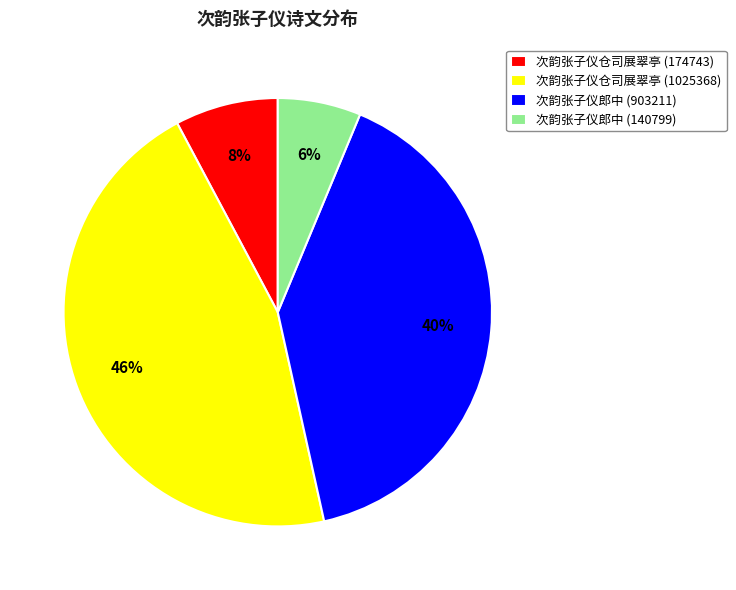

To the nearest percent, what portion does 次韵张子仪郎中 (903211) represent?

40%